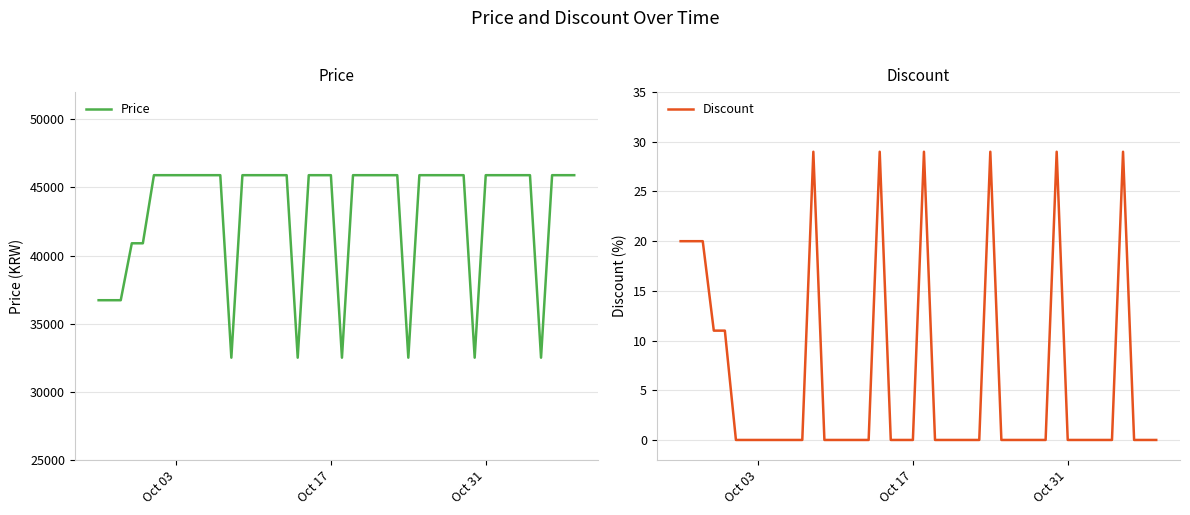

Rank the series by their average value, from highest to lowest.

Price, Discount